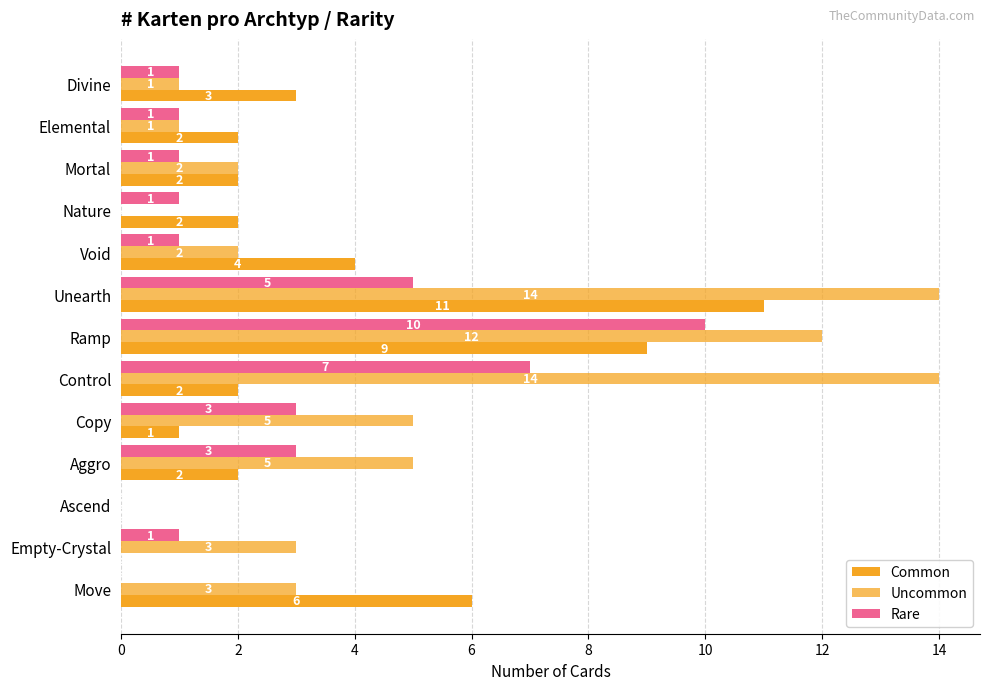

How many categories are shown in the chart?

13